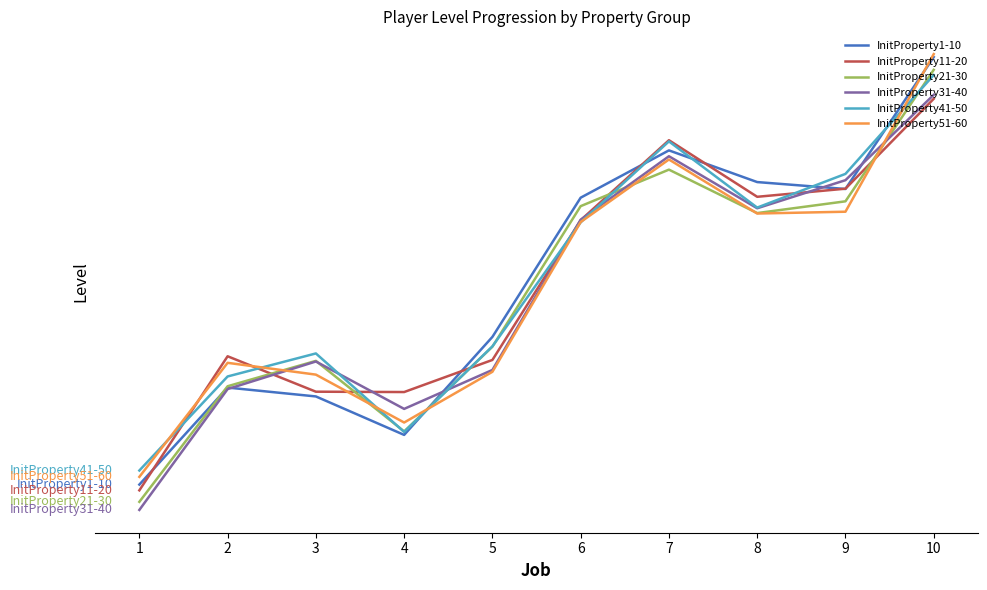

At which label does InitProperty11-20 first exceed 66?

6